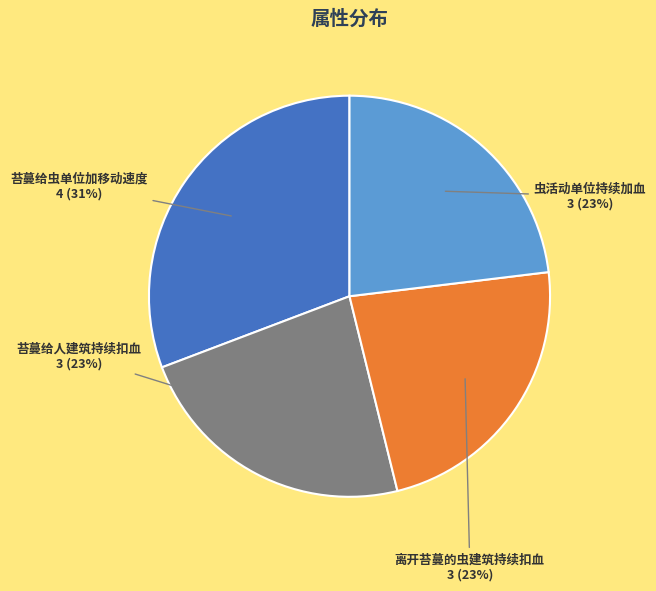

Combined, do 虫活动单位持续加血 and 离开苔蔓的虫建筑持续扣血 account for over 50%?

No